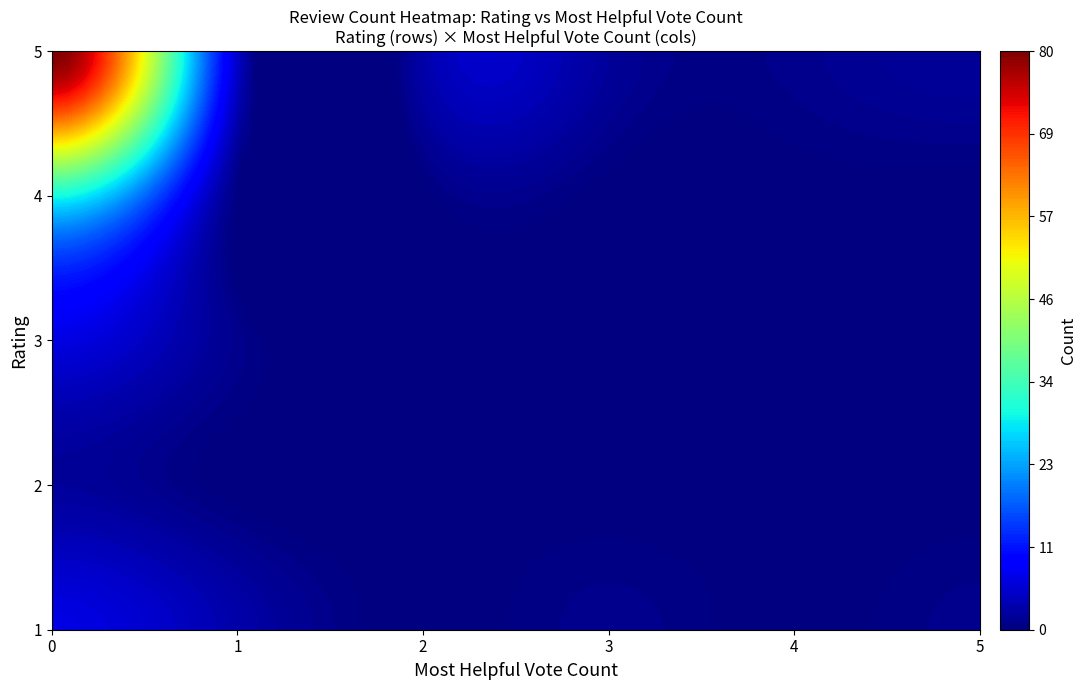

What is the maximum value shown in the chart?

80